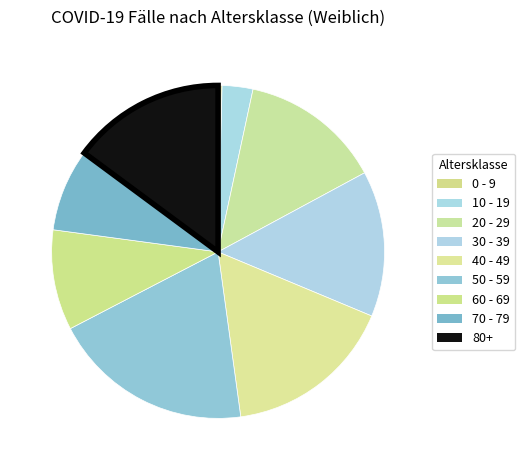

What is the change in value from 10 - 19 to 20 - 29?

+1756